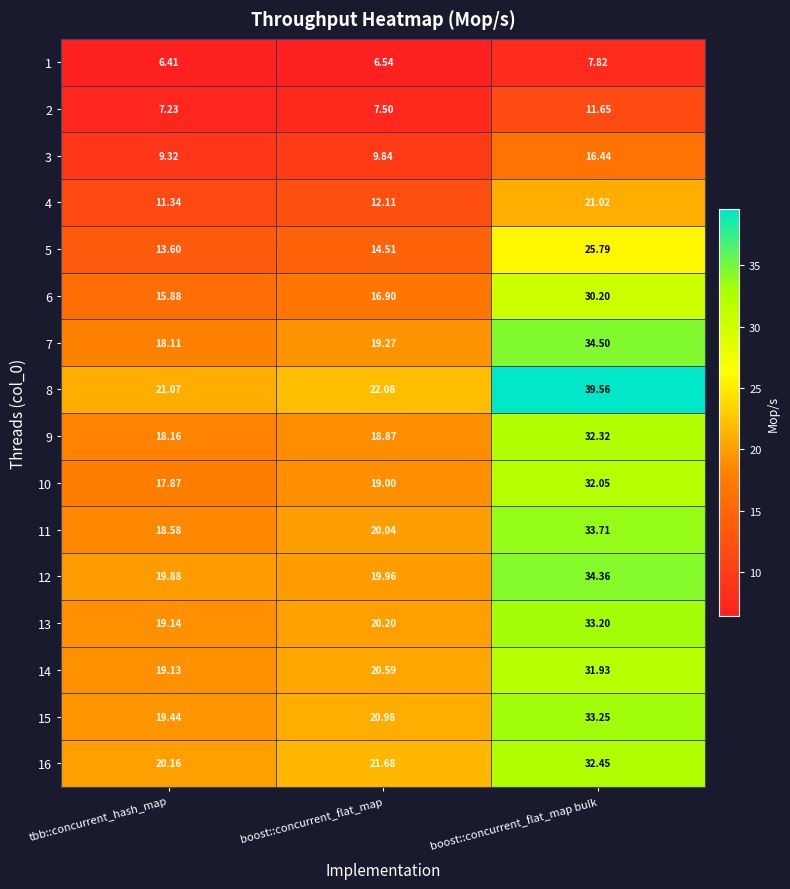

Where is 13 nearest to the value 26?

boost::concurrent_flat_map